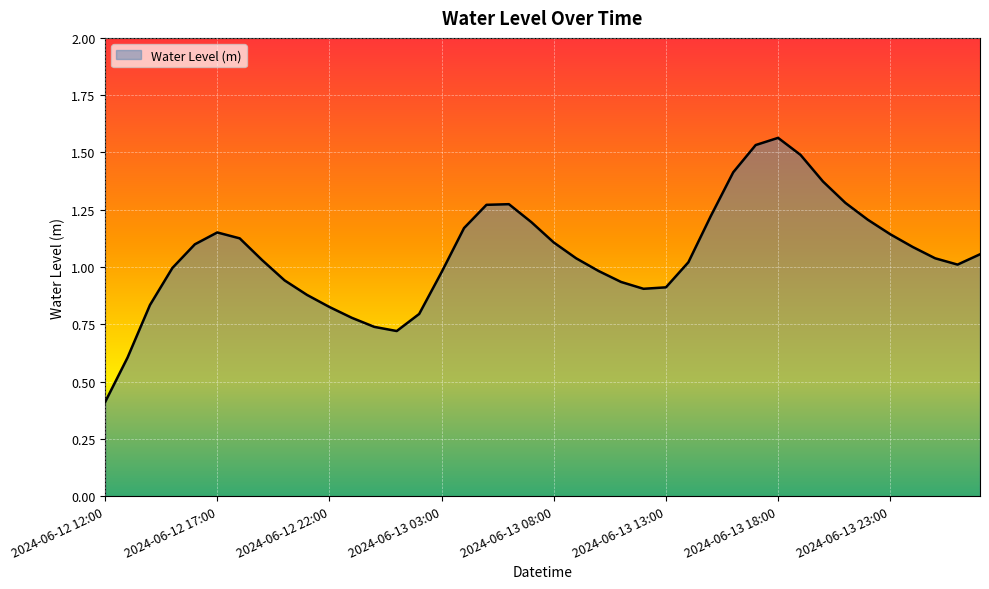

How many lines are shown in the chart?

1